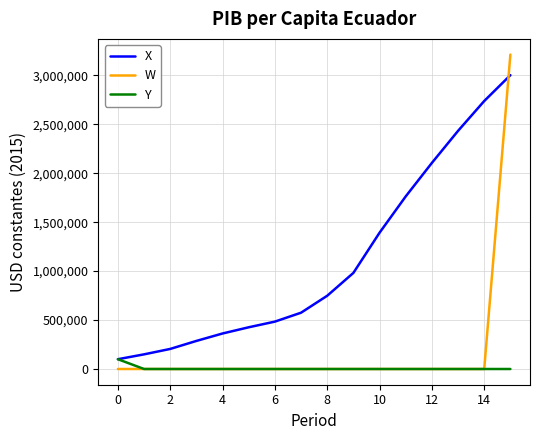

How many lines are shown in the chart?

3